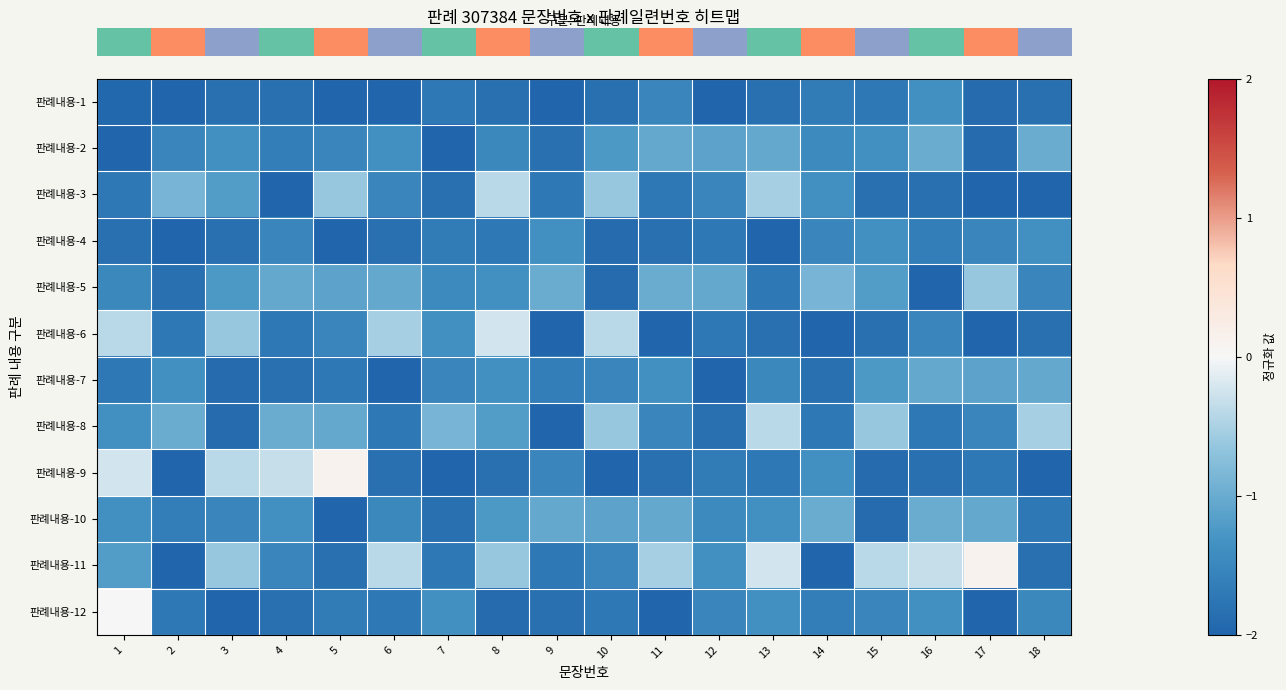

At which category is the sum across all series the highest?

8